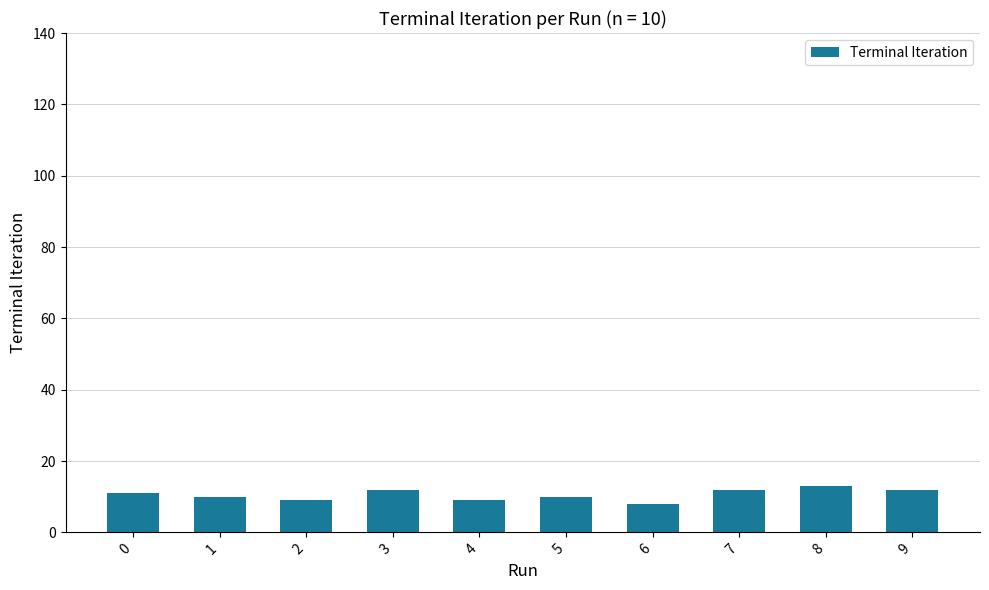

Approximately how many times larger is the value at 9 compared to 5?

1.2